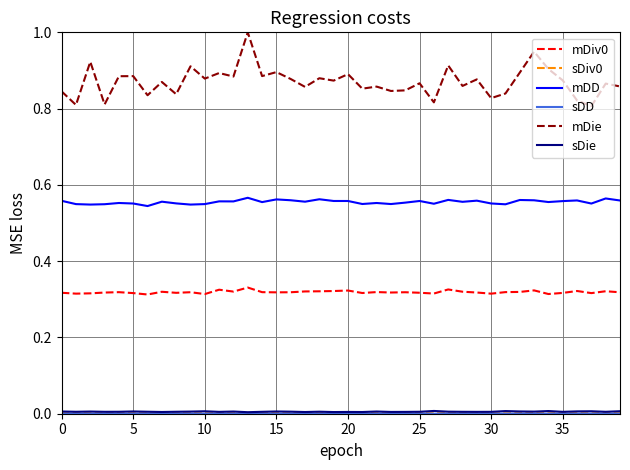

Which series has the largest range (max minus min)?

mDie